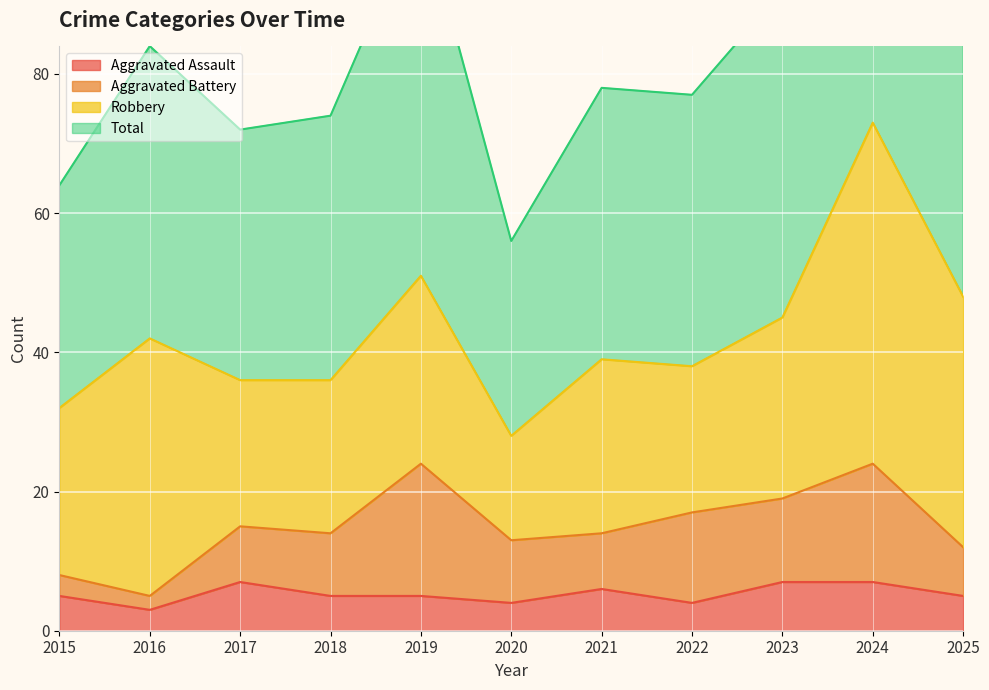

True or false: Total has a value of 160 at 2025.

False